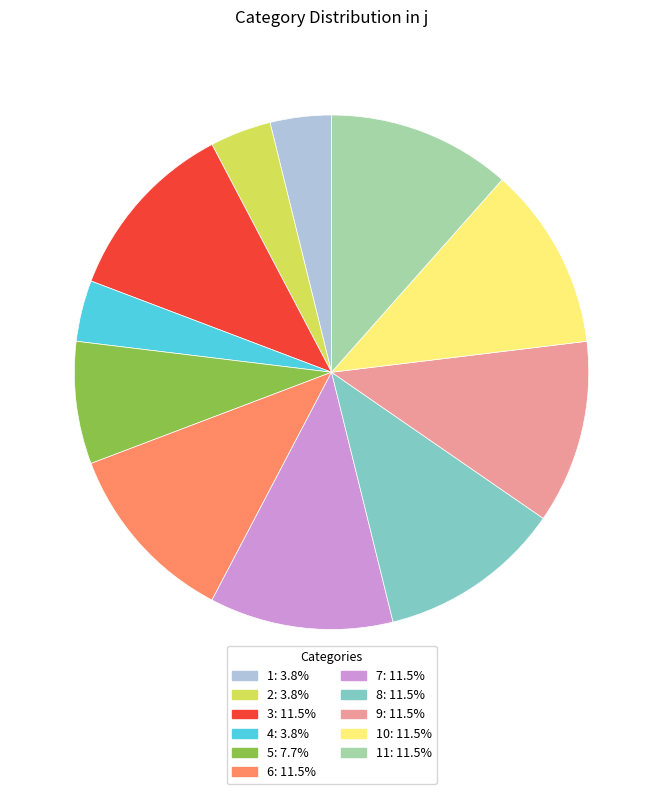

How many slices are in this pie chart?

11